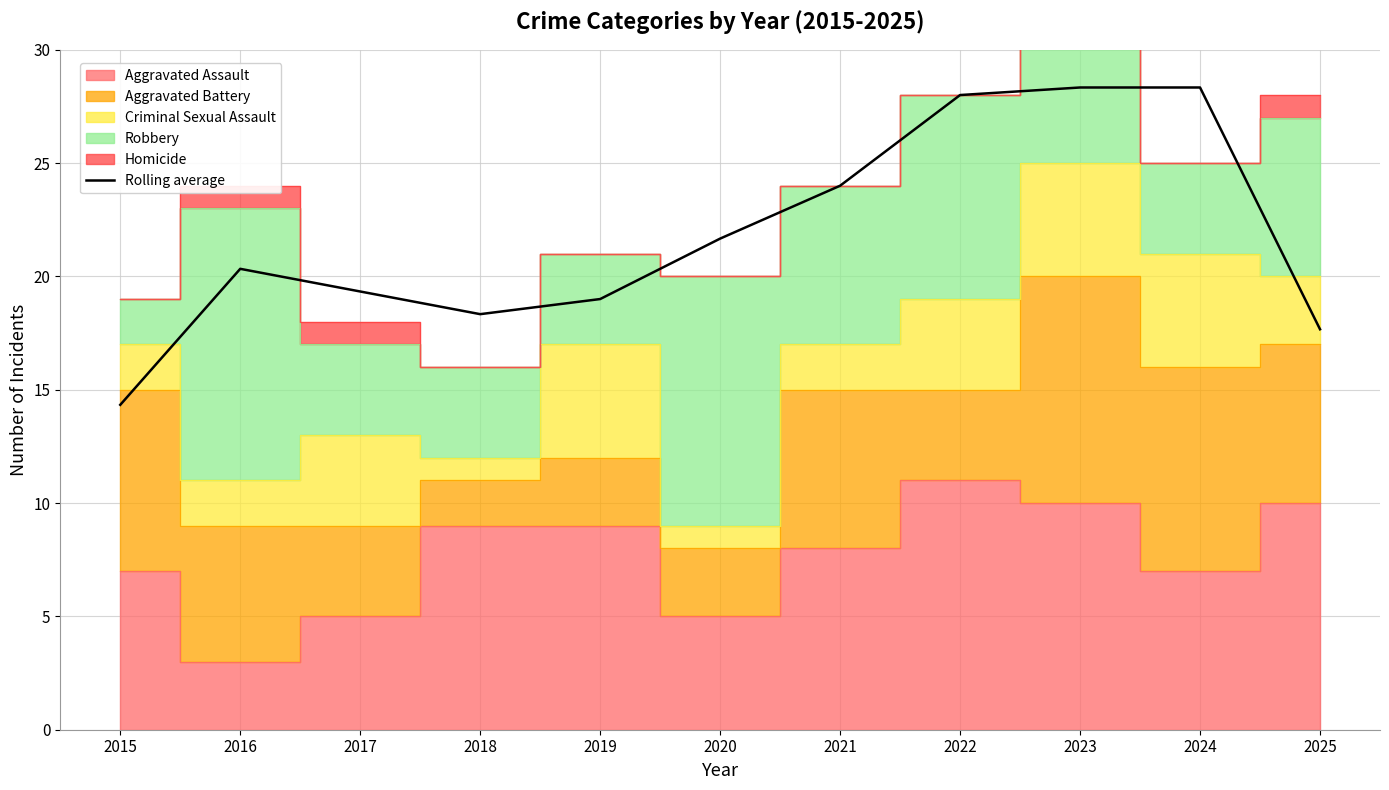

Rank the categories by value from lowest to highest.

2015, 2025, 2018, 2019, 2017, 2016, 2020, 2021, 2022, 2023, 2024